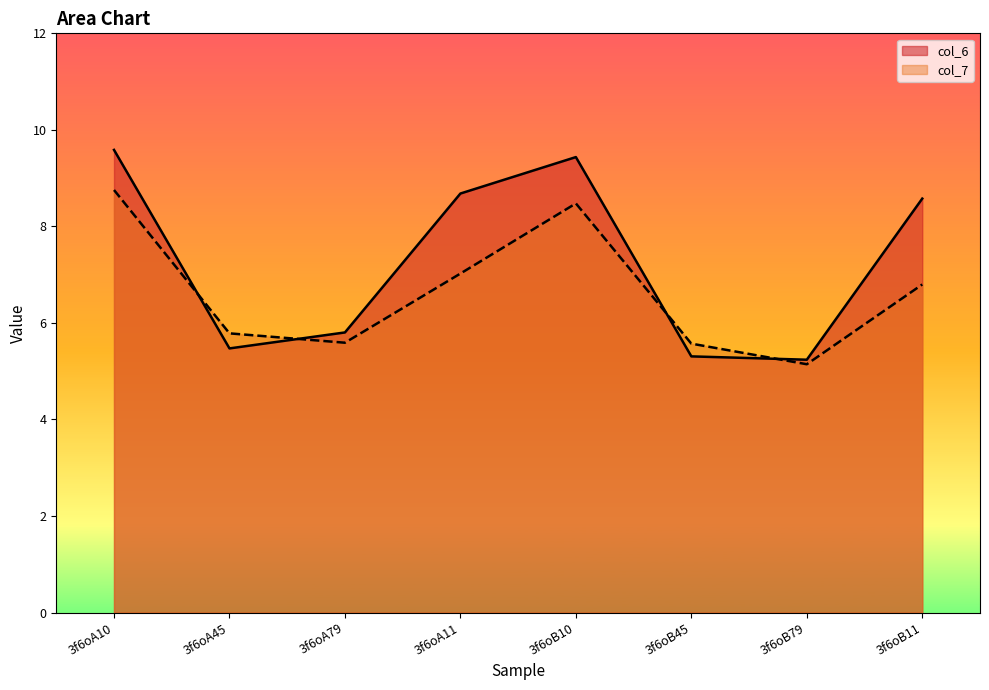

At which category does the chart reach its minimum across all series?

3f6oB79